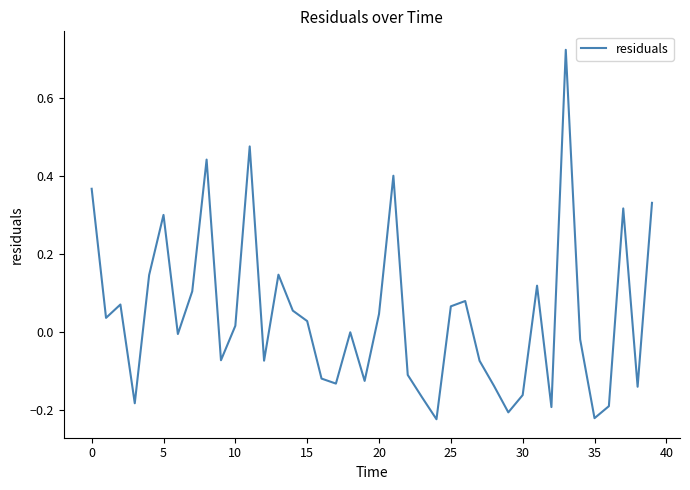

How many interior local peaks (higher than both neighbors) does the data have?

11